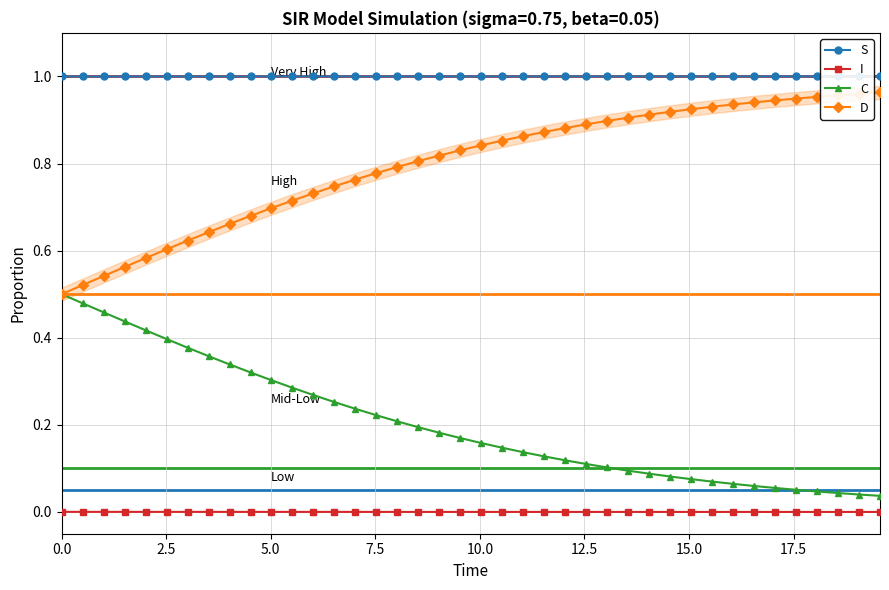

True or false: I and D cross at least once.

False